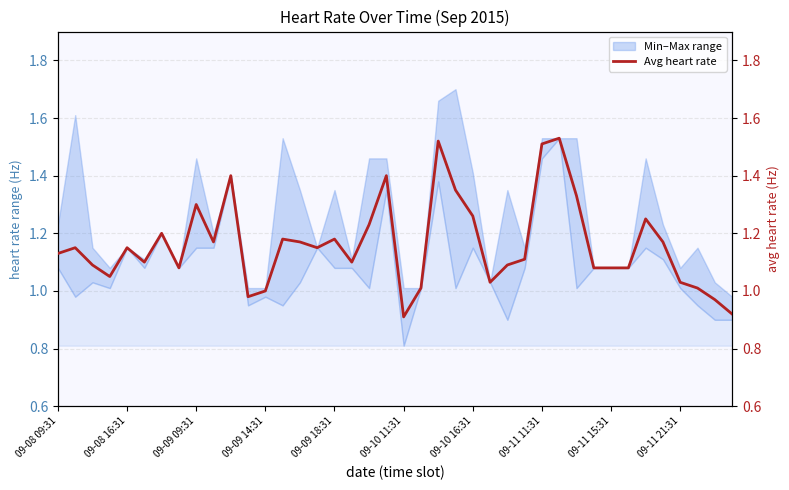

True or false: the data has more than 2 interior local peaks.

True